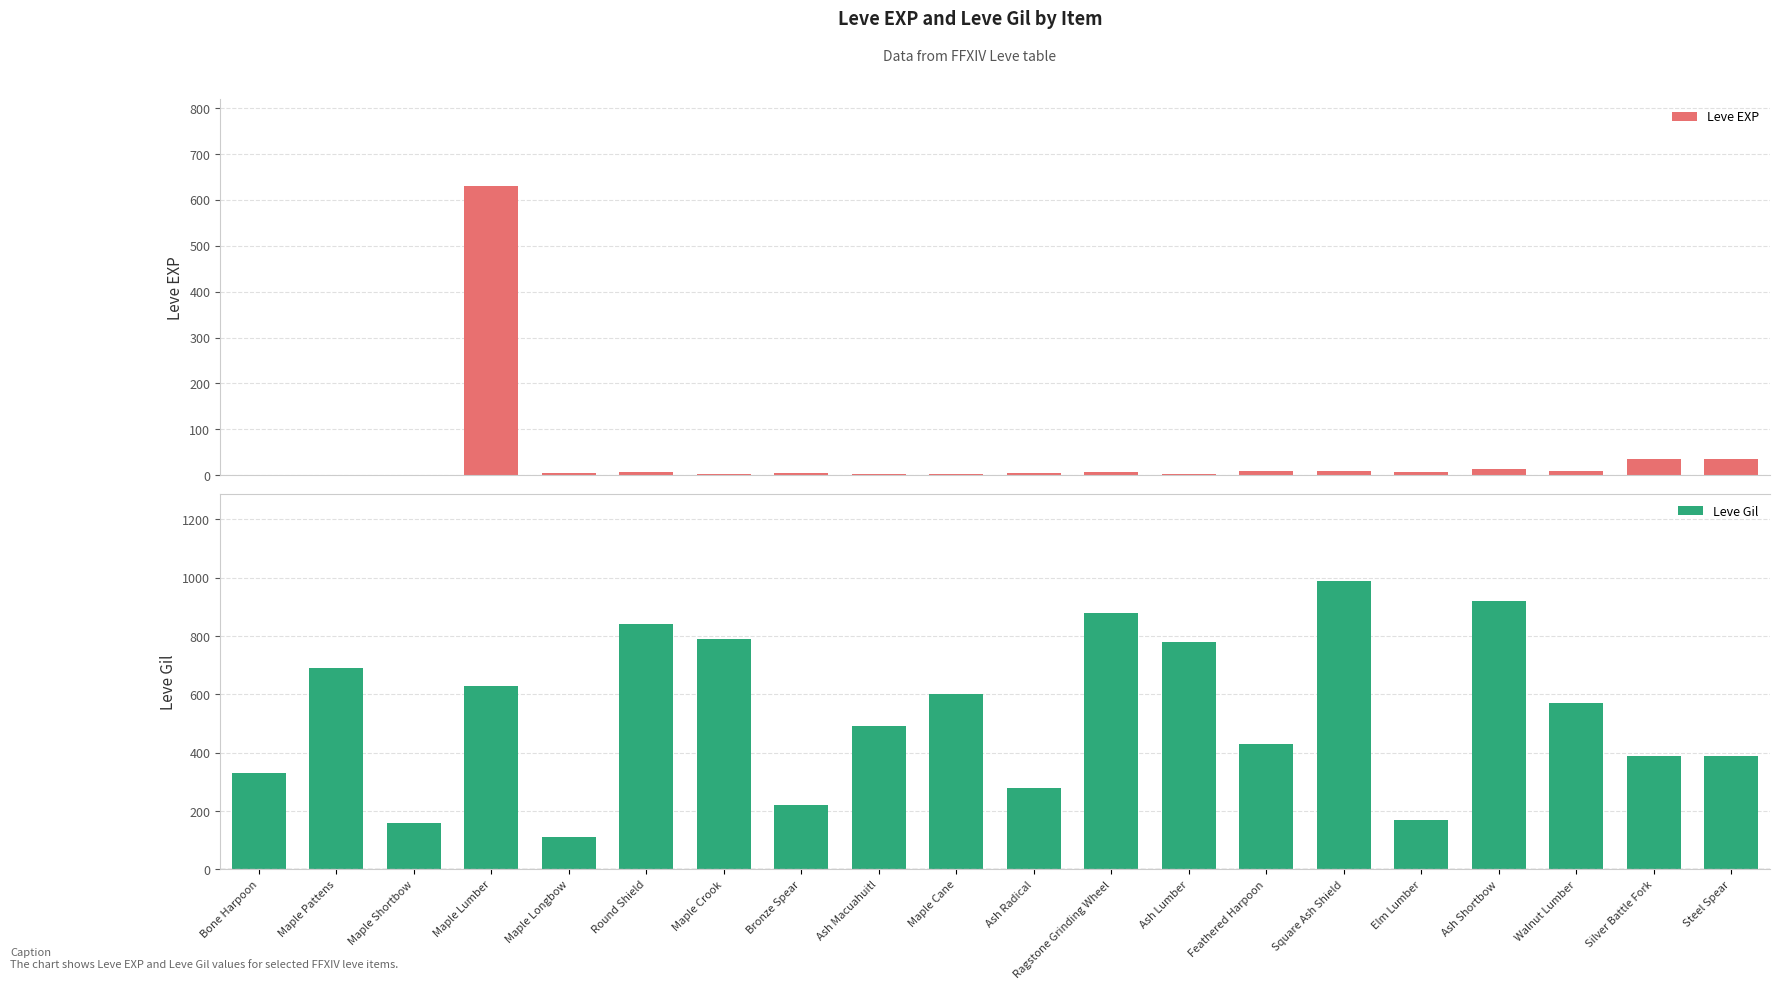

Reading right to left, what are all the values shown in this chart?

Leve EXP: 36	36	8	14	7	9	9	3	7	4	3	2	5	2	6	4	630	1	1	1
Leve Gil: 390	390	570	920	170	990	430	780	880	280	600	490	220	790	840	110	630	160	690	330